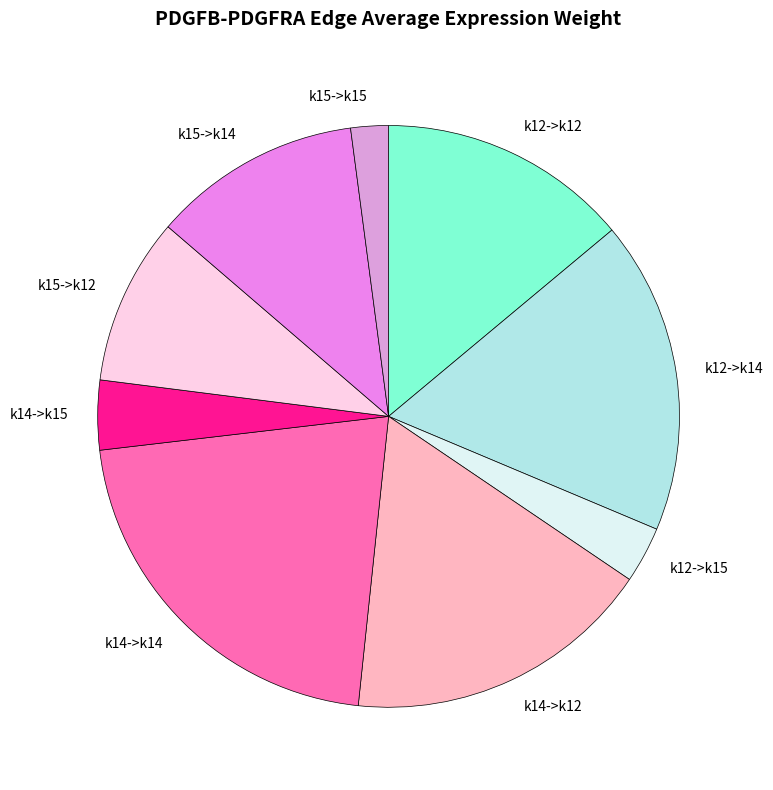

The k14->k14 slice represents 35% of the pie. True or false?

False